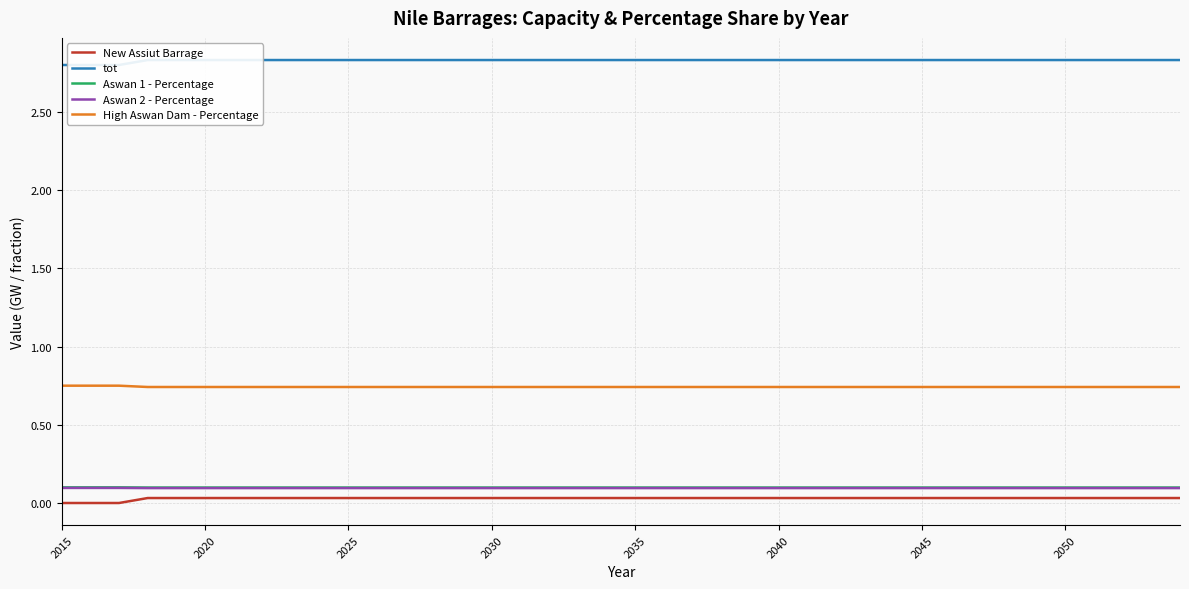

What is the lowest value of the Aswan 1 - Percentage series?

0.1